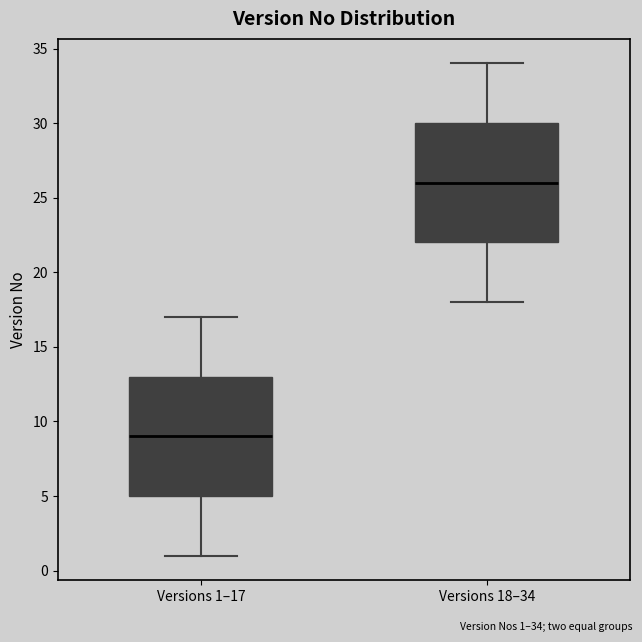

Where is the upper edge of the box for Versions 1–17 on the y-axis? The values are not printed on the chart, so give them approximately, as read against the axis.

13